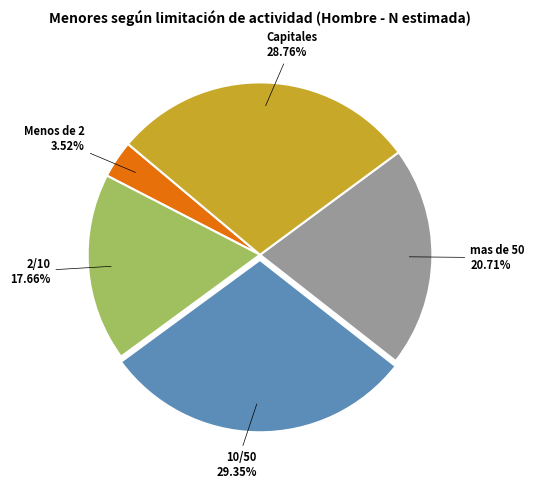

Is there any slice that represents more than half of the pie?

No